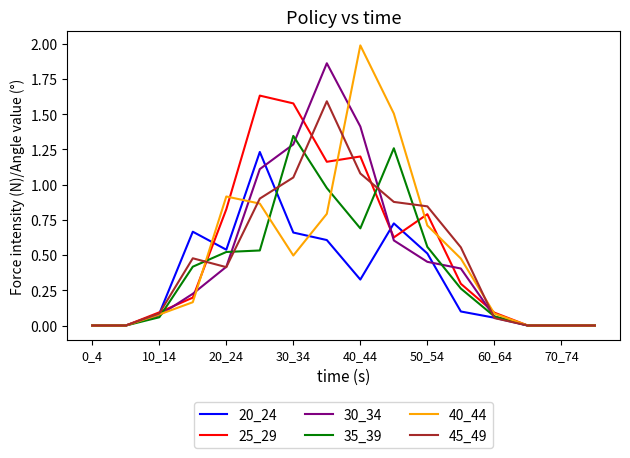

Which series has the largest range (max minus min)?

40_44